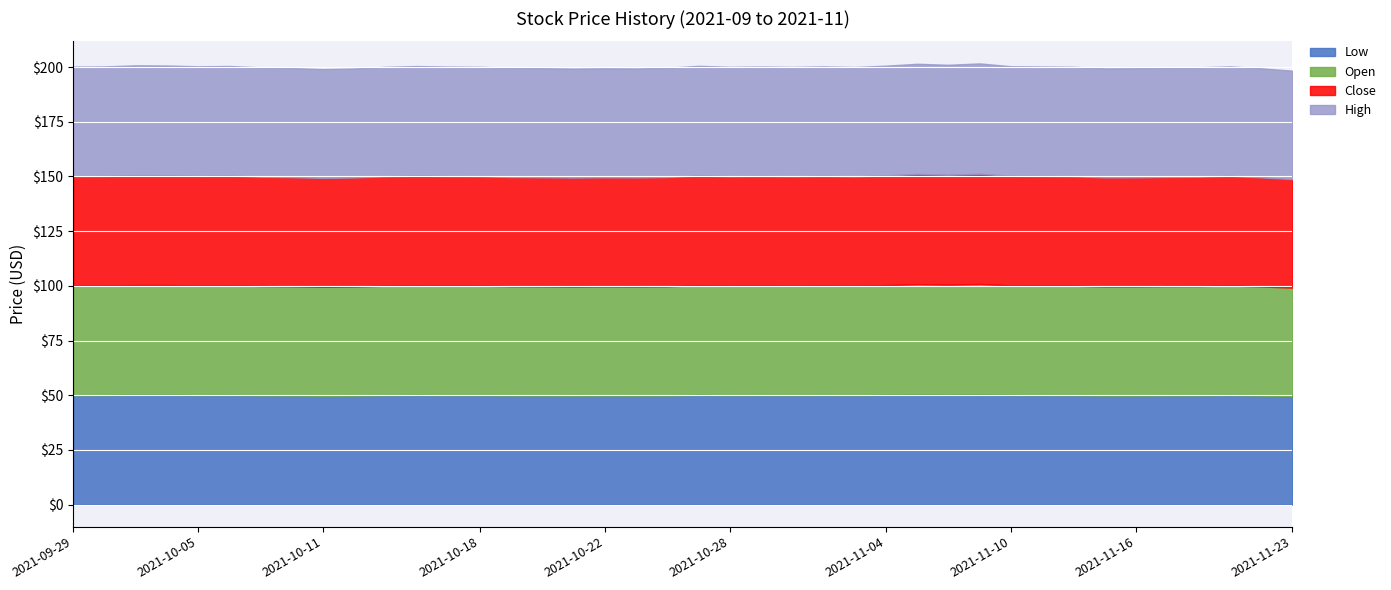

How many values in the Low series are below 50?

16